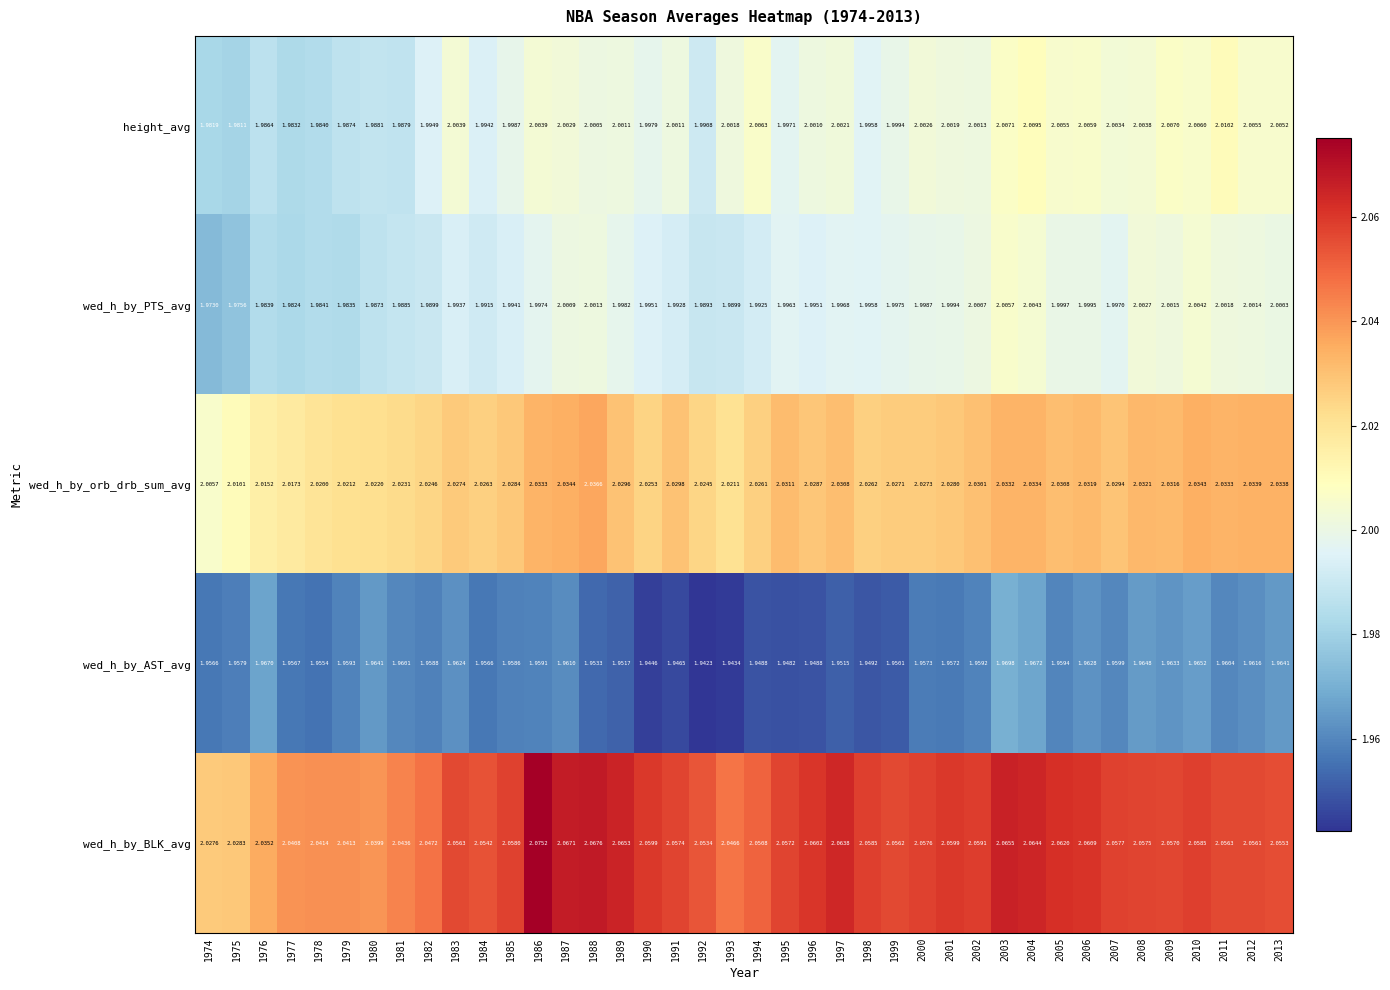

Rank the series at 1978 from lowest to highest value.

wed_h_by_AST_avg, height_avg, wed_h_by_PTS_avg, wed_h_by_orb_drb_sum_avg, wed_h_by_BLK_avg